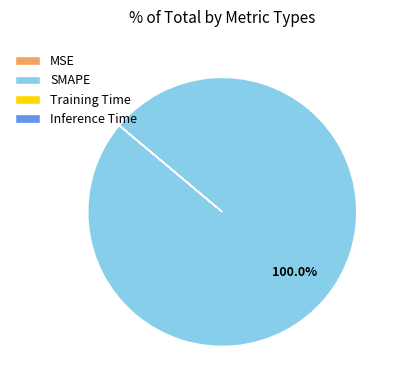

To the nearest percent, what is the average slice percentage?

25%